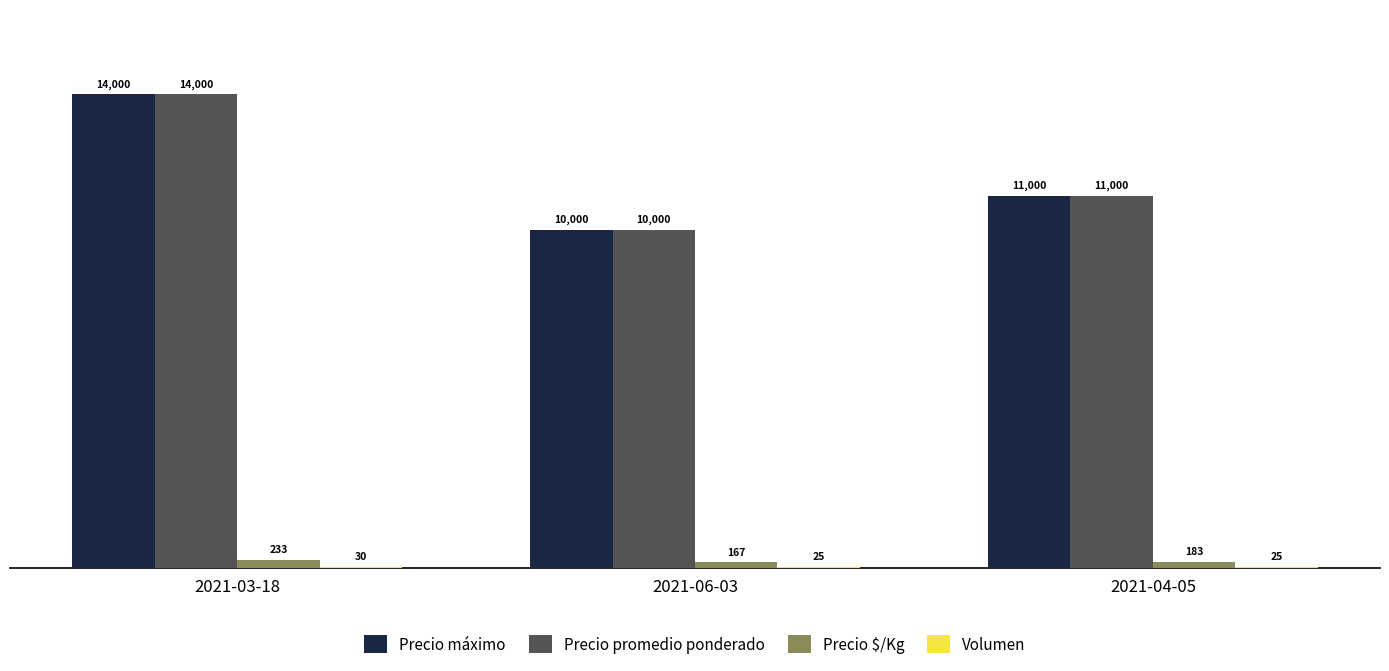

What is the maximum value shown in the chart?

14000